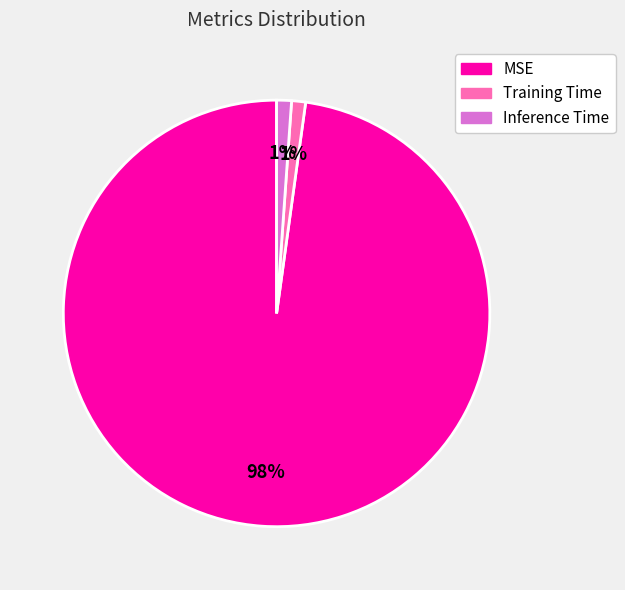

Is it true that Training Time is 11% of the pie?

False